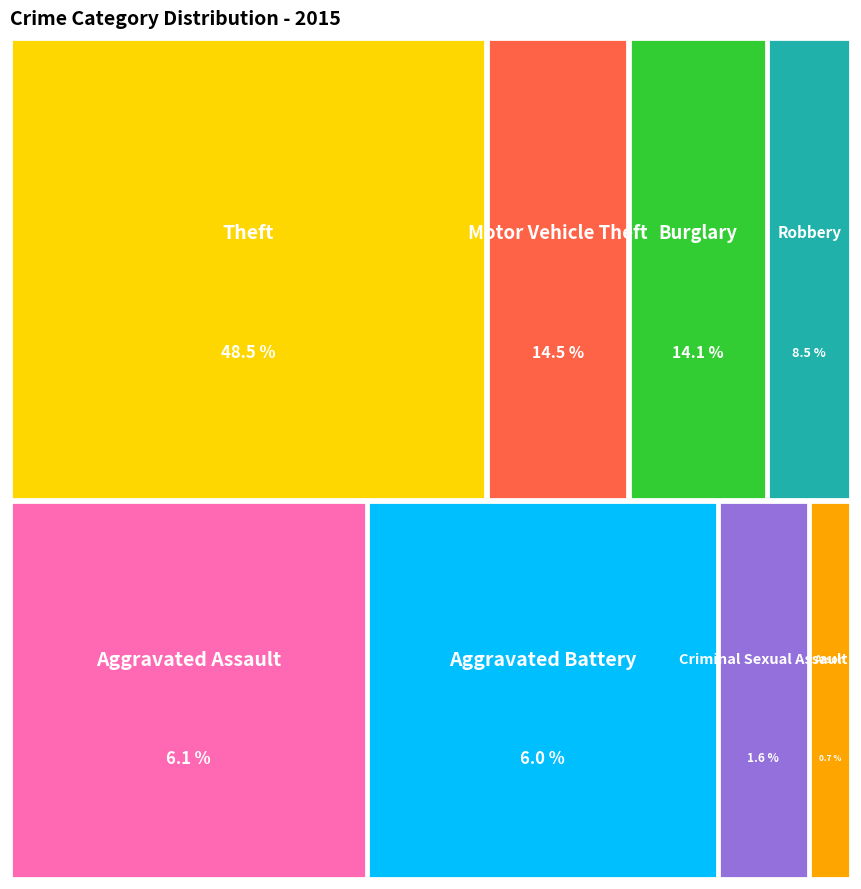

Rank the categories by value from highest to lowest.

Theft, Motor Vehicle Theft, Burglary, Robbery, Aggravated Assault, Aggravated Battery, Criminal Sexual Assault, Arson